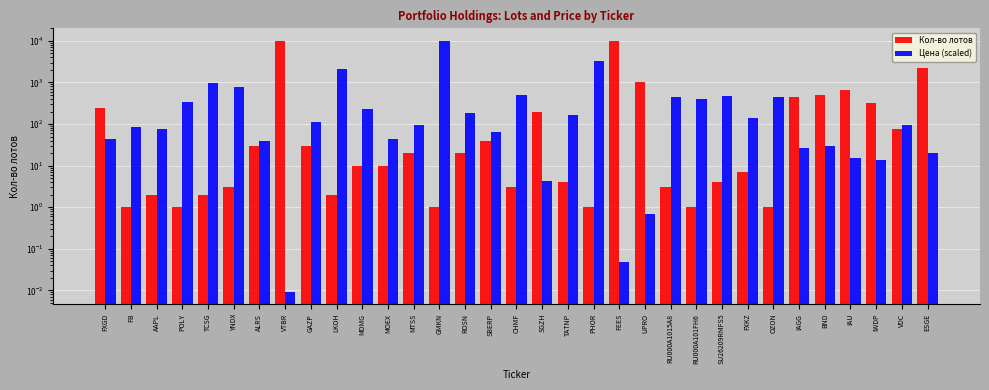

Rank the series by their average value, from highest to lowest.

Кол-во лотов, Цена (scaled)